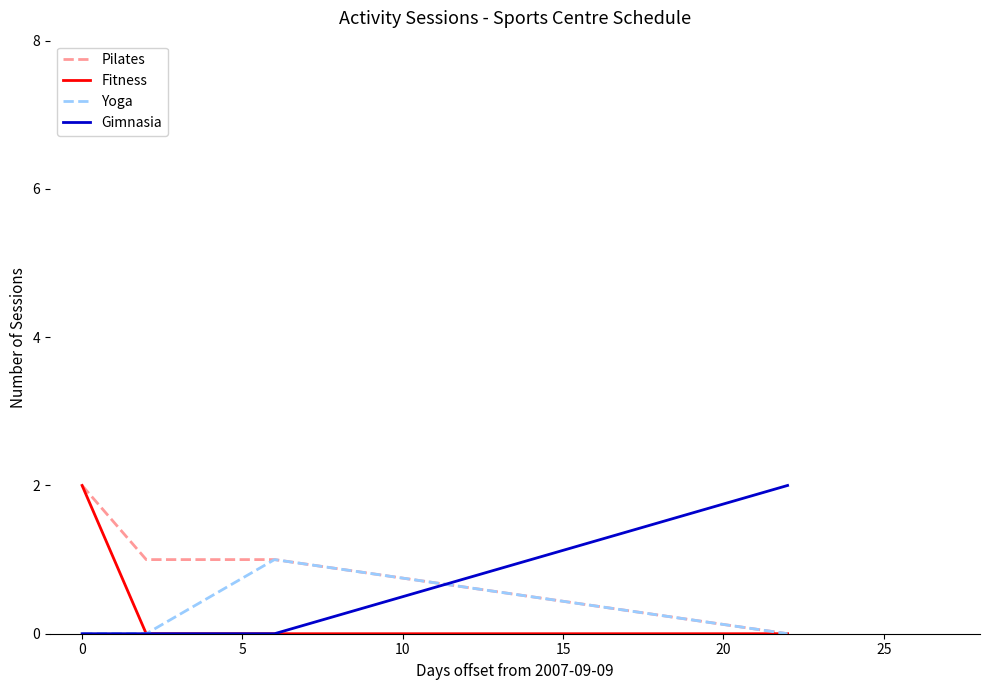

Which series has the largest total across all categories?

Pilates